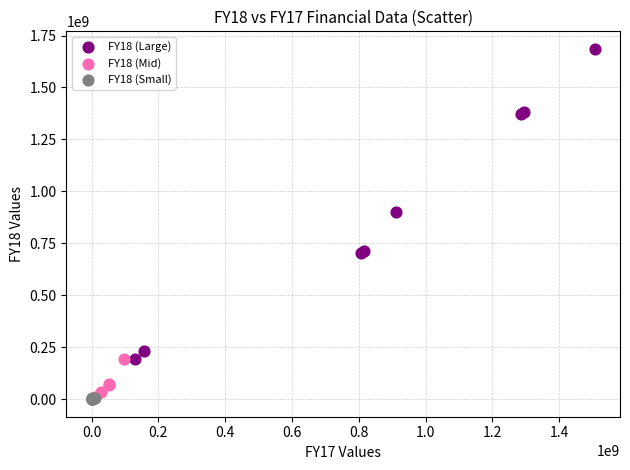

Which series has the widest spread of Y values?

FY18 (Large)